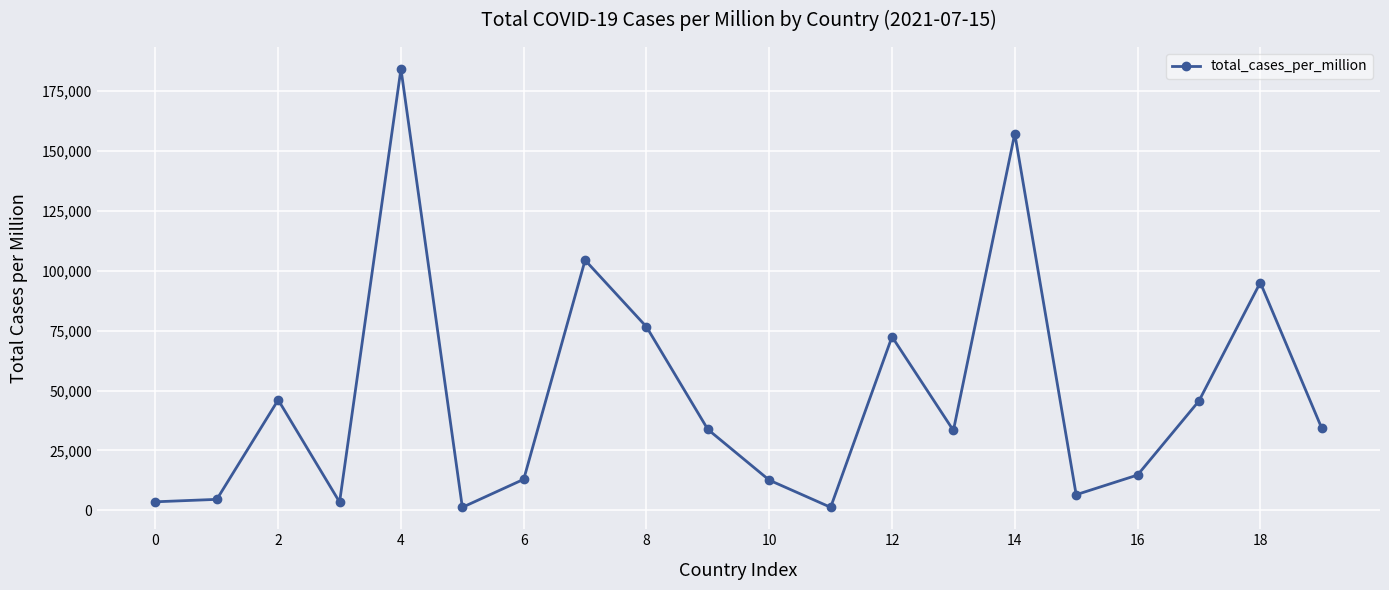

True or false: there are more than 1 points higher than both neighbors.

True